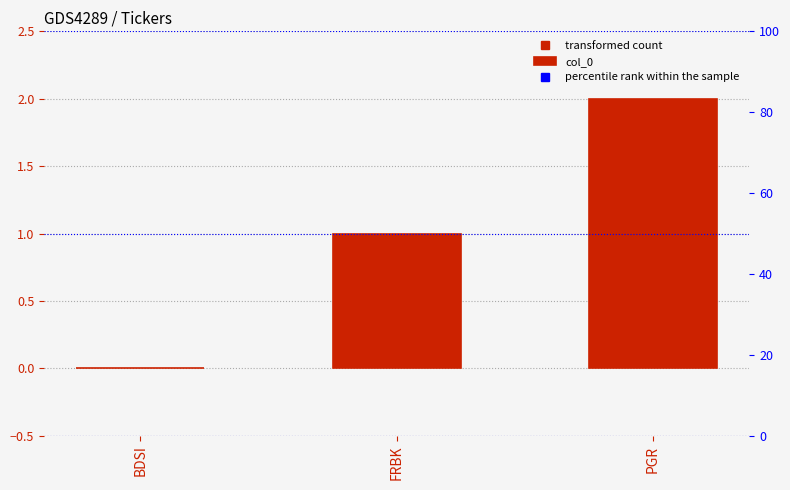

What is the value of the 3rd bar from the left?

2